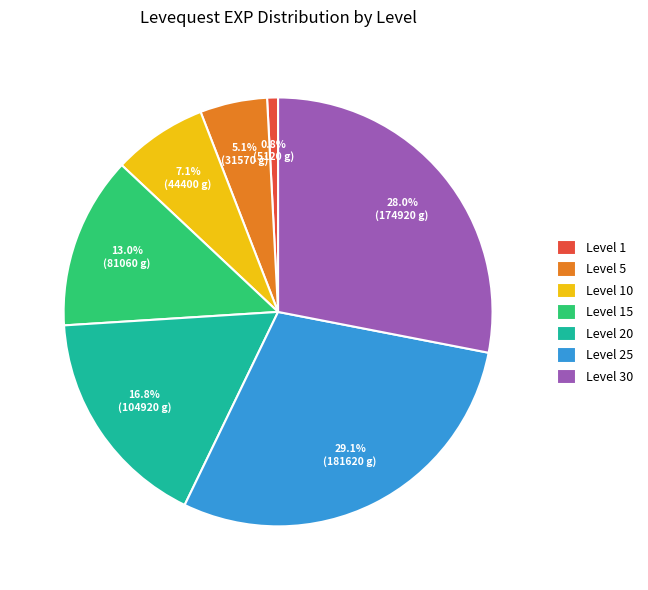

To the nearest percent, what portion does Level 5 represent?

5%